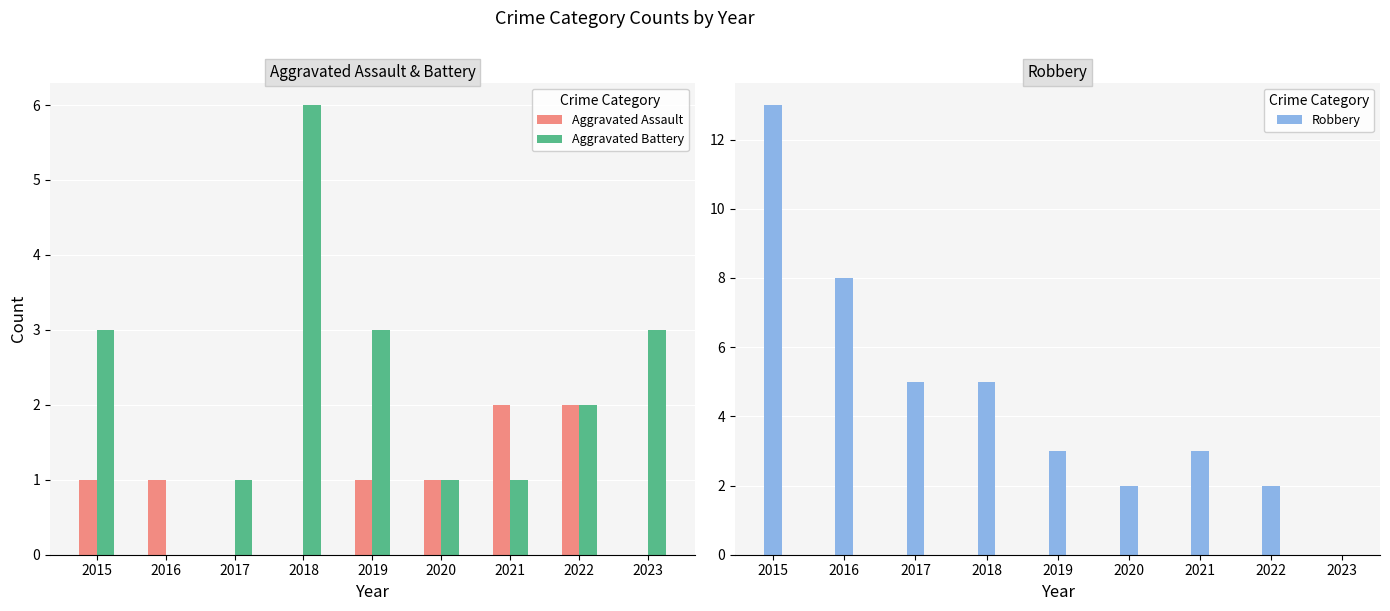

Which series has the largest total across all categories?

Robbery